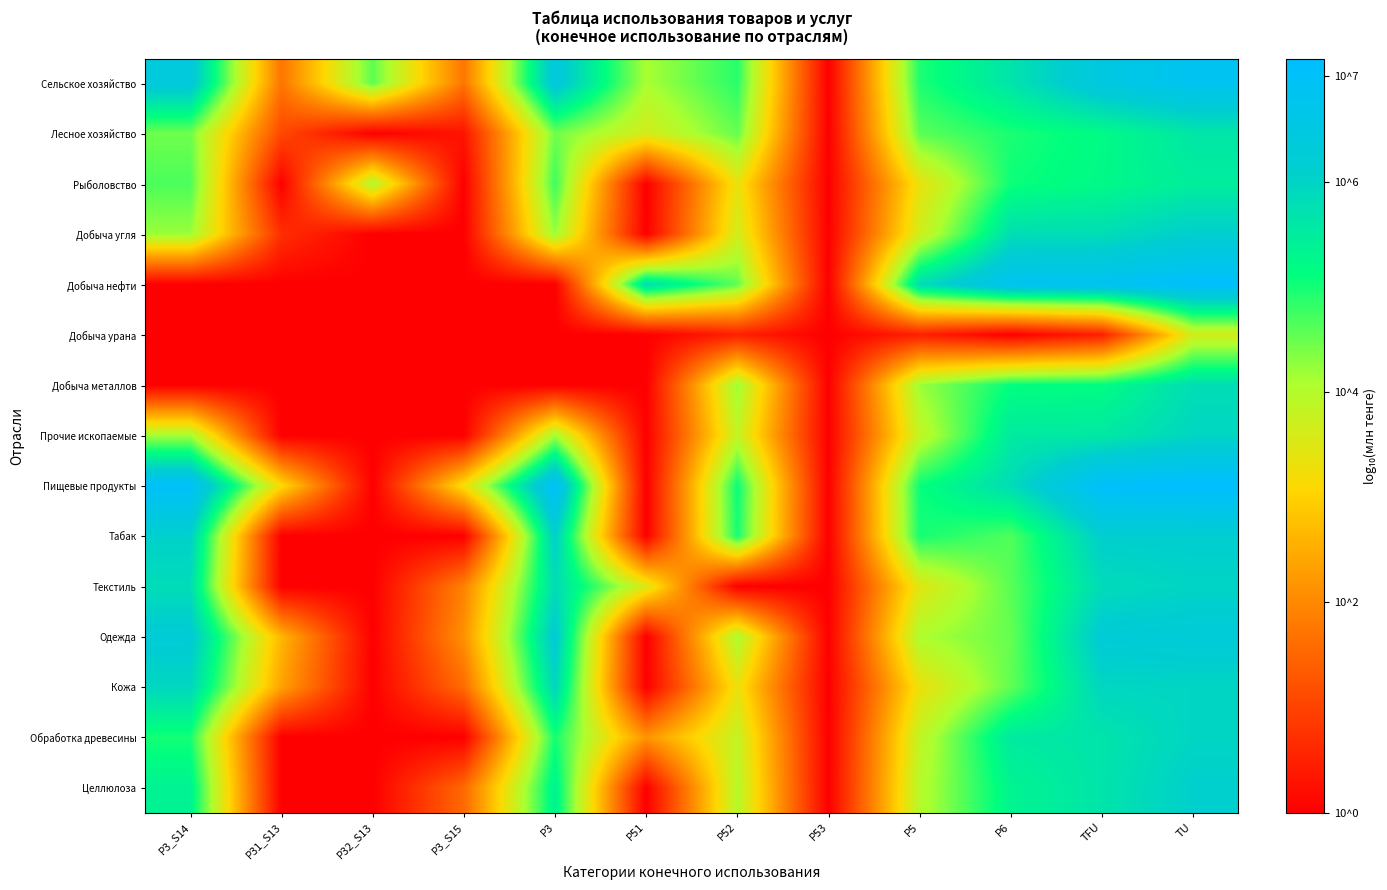

Reading left to right, extract all data points from this chart.

Сельское хозяйство: P3_S14=6.4	P31_S13=1.7	P32_S13=4.6	P3_S15=1.7	P3=6.4	P51=4.1	P52=4.9	P53=0.0	P5=4.9	P6=5.7	TFU=6.5	TU=6.8
Лесное хозяйство: P3_S14=4.5	P31_S13=1.1	P32_S13=0.0	P3_S15=0.3	P3=4.5	P51=3.6	P52=4.5	P53=0.0	P5=4.6	P6=5.0	TFU=5.2	TU=5.6
Рыболовство: P3_S14=4.7	P31_S13=0.0	P32_S13=4.0	P3_S15=0.0	P3=4.8	P51=0.0	P52=3.3	P53=0.0	P5=3.3	P6=5.0	TFU=5.2	TU=5.5
Добыча угля: P3_S14=4.2	P31_S13=0.7	P32_S13=0.0	P3_S15=0.0	P3=4.2	P51=0.0	P52=3.7	P53=0.0	P5=3.7	P6=5.8	TFU=5.8	TU=6.1
Добыча нефти: P3_S14=0.0	P31_S13=0.0	P32_S13=0.0	P3_S15=0.0	P3=0.0	P51=5.8	P52=4.6	P53=0.0	P5=5.8	P6=6.8	TFU=6.9	TU=7.1
Добыча урана: P3_S14=0.0	P31_S13=0.0	P32_S13=0.0	P3_S15=0.0	P3=0.0	P51=0.0	P52=0.5	P53=0.0	P5=0.5	P6=0.0	TFU=0.5	TU=3.6
Добыча металлов: P3_S14=0.0	P31_S13=0.0	P32_S13=0.0	P3_S15=0.0	P3=0.0	P51=0.0	P52=4.2	P53=0.0	P5=4.2	P6=5.1	TFU=5.2	TU=5.8
Прочие ископаемые: P3_S14=4.1	P31_S13=0.0	P32_S13=0.0	P3_S15=0.0	P3=4.1	P51=0.0	P52=3.8	P53=0.0	P5=3.8	P6=5.5	TFU=5.6	TU=5.9
Пищевые продукты: P3_S14=7.0	P31_S13=3.1	P32_S13=0.0	P3_S15=3.2	P3=7.0	P51=0.0	P52=5.1	P53=0.0	P5=5.1	P6=5.8	TFU=7.1	TU=7.2
Табак: P3_S14=6.1	P31_S13=0.0	P32_S13=0.0	P3_S15=0.0	P3=6.1	P51=0.0	P52=5.0	P53=0.0	P5=5.0	P6=4.6	TFU=6.1	TU=6.1
Текстиль: P3_S14=5.8	P31_S13=0.0	P32_S13=0.0	P3_S15=1.9	P3=5.8	P51=3.5	P52=0.0	P53=0.0	P5=3.5	P6=4.6	TFU=5.8	TU=6.0
Одежда: P3_S14=6.2	P31_S13=2.6	P32_S13=0.0	P3_S15=2.1	P3=6.3	P51=0.0	P52=4.1	P53=0.0	P5=4.1	P6=4.5	TFU=6.3	TU=6.3
Кожа: P3_S14=5.9	P31_S13=2.4	P32_S13=0.0	P3_S15=1.6	P3=5.9	P51=0.0	P52=3.3	P53=0.0	P5=3.3	P6=4.5	TFU=5.9	TU=6.0
Обработка древесины: P3_S14=5.0	P31_S13=0.0	P32_S13=0.0	P3_S15=0.0	P3=5.0	P51=2.2	P52=3.8	P53=0.0	P5=3.8	P6=5.5	TFU=5.7	TU=6.0
Целлюлоза: P3_S14=5.4	P31_S13=0.0	P32_S13=0.0	P3_S15=1.6	P3=5.4	P51=0.0	P52=4.0	P53=0.0	P5=4.0	P6=5.3	TFU=5.7	TU=6.1